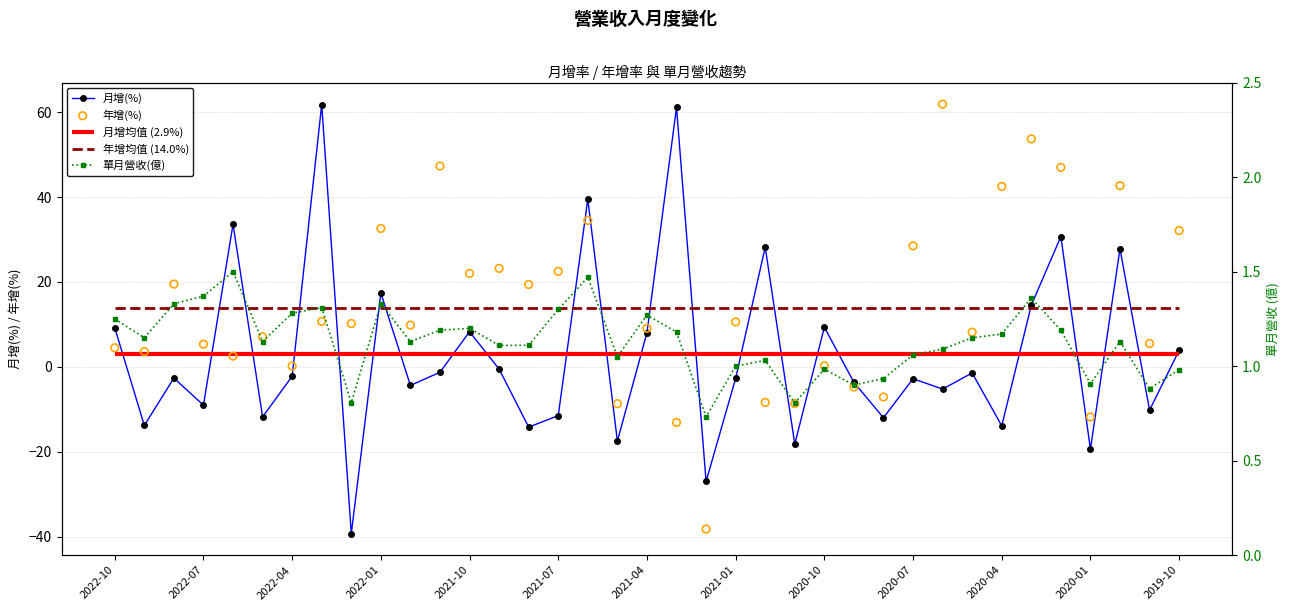

The value of 月增(%) at 2021-07 is -11.5. True or false?

True